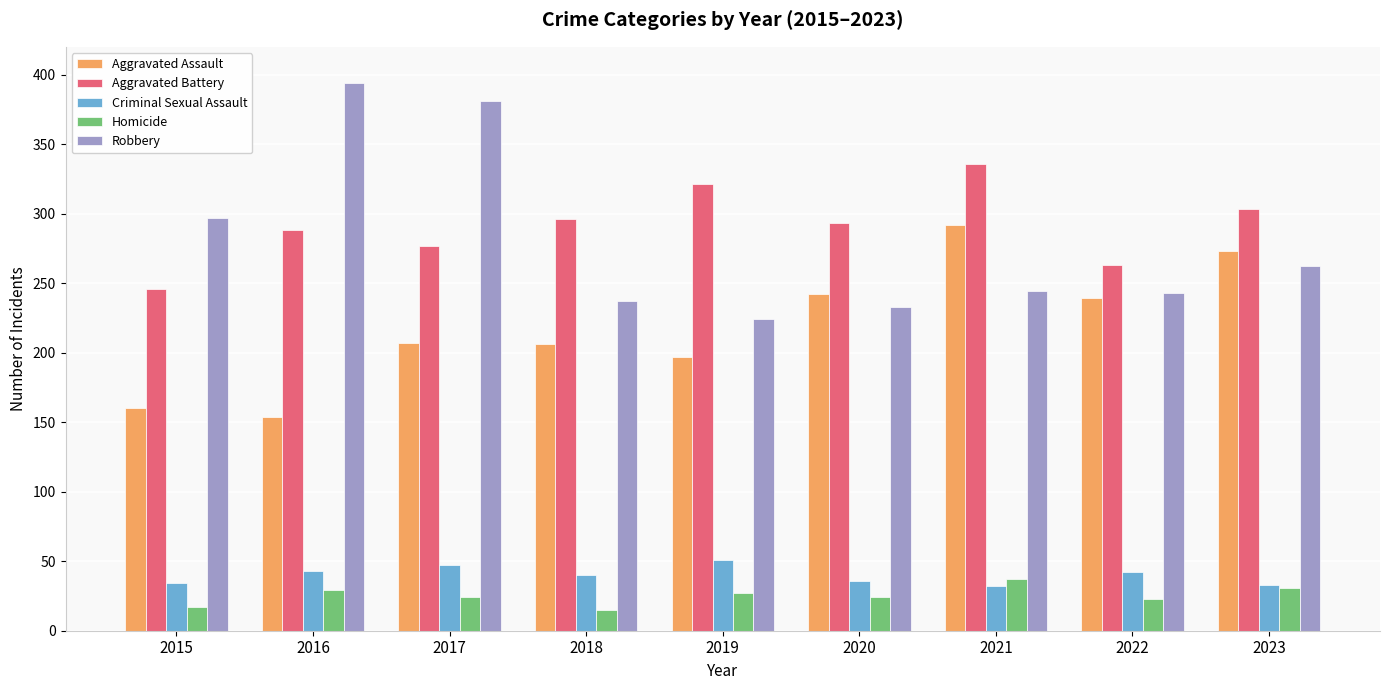

At which label does Homicide first exceed 24?

2016